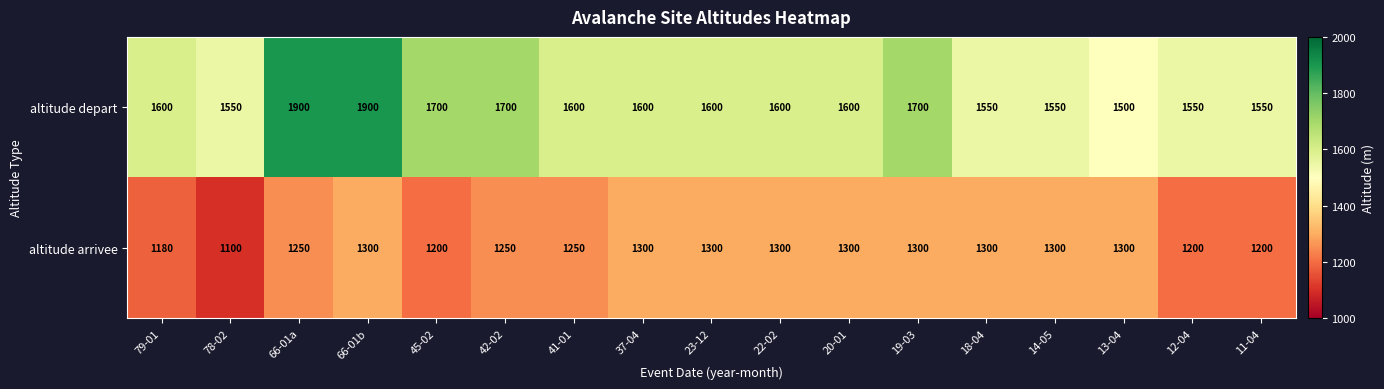

Which series changed the most between 78-02 and 41-01?

altitude arrivee